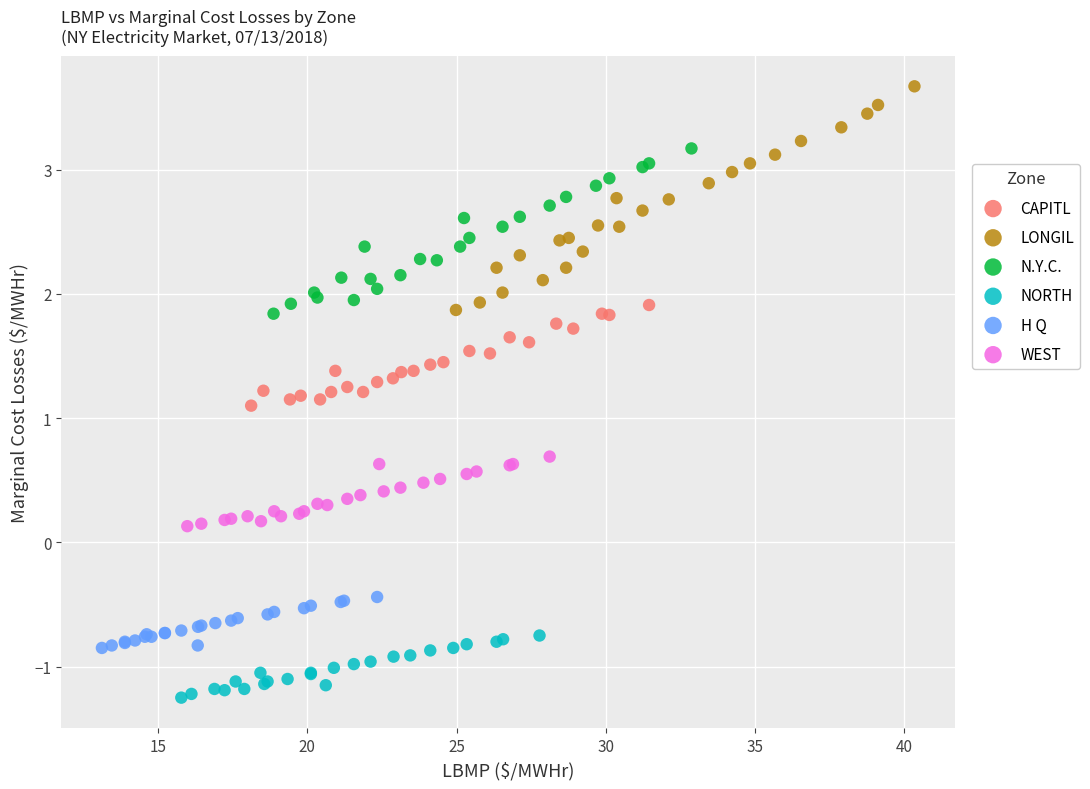

Which series contains the highest Y value?

LONGIL